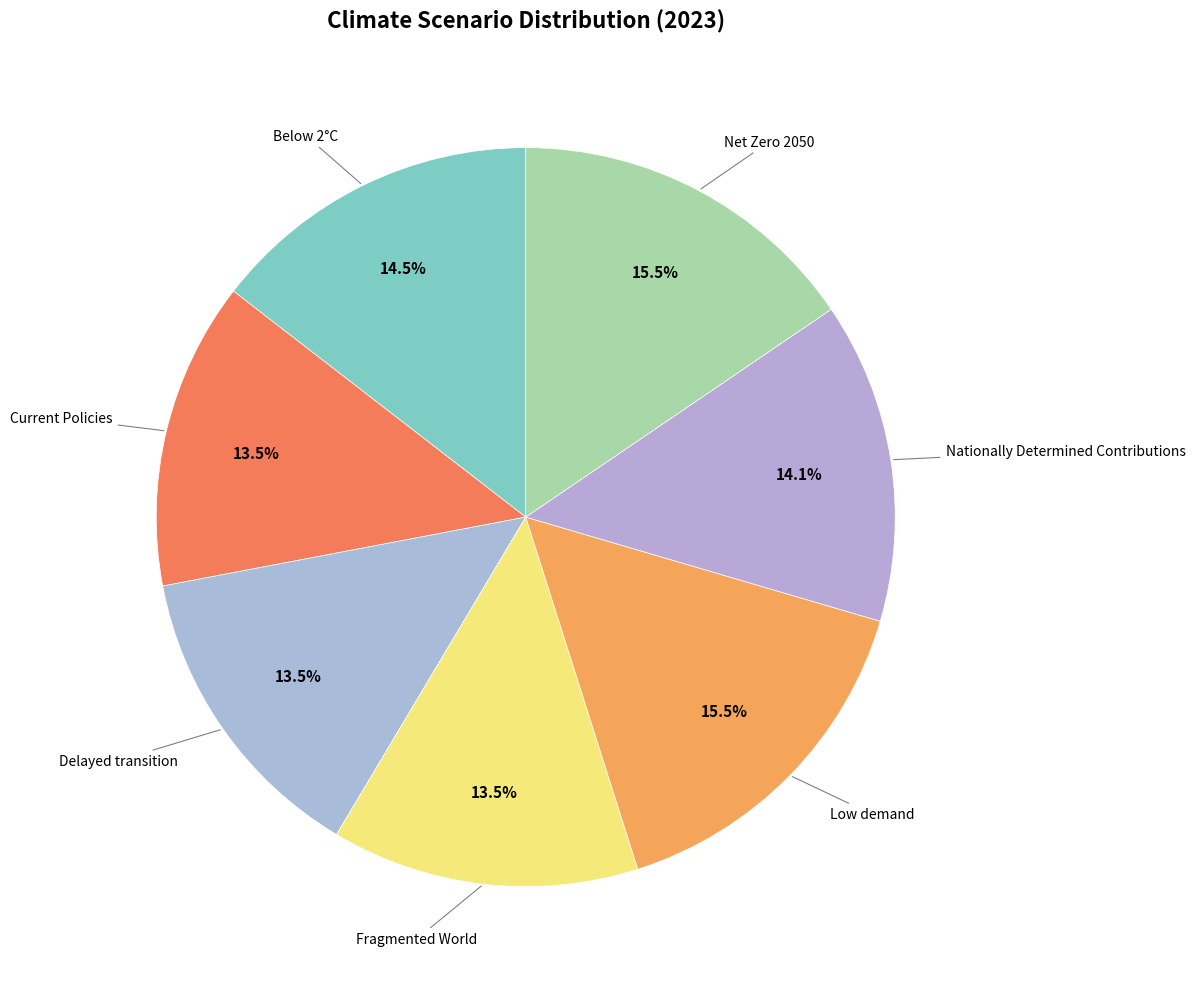

Between Fragmented World and Nationally Determined Contributions, which is larger?

Nationally Determined Contributions